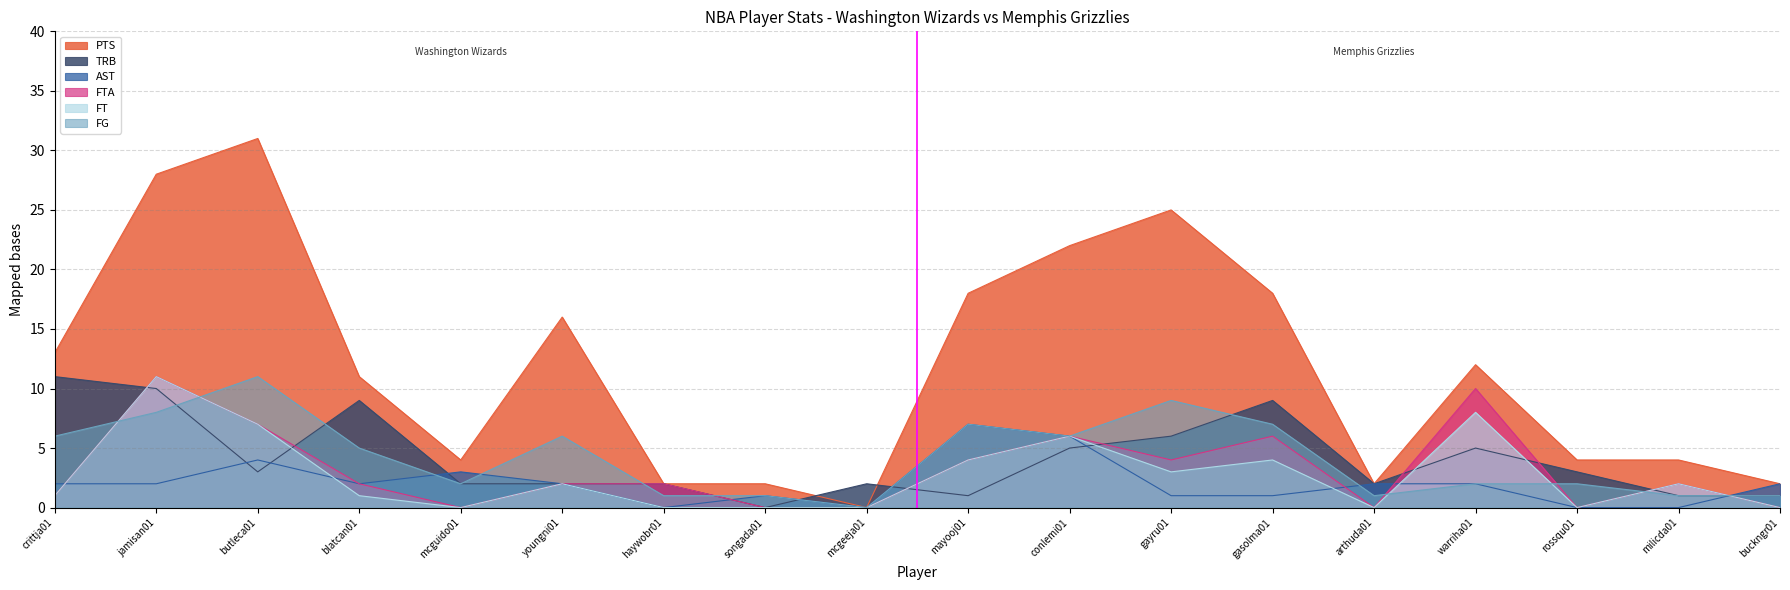

True or false: FT has a value of 0 at rossqu01.

True